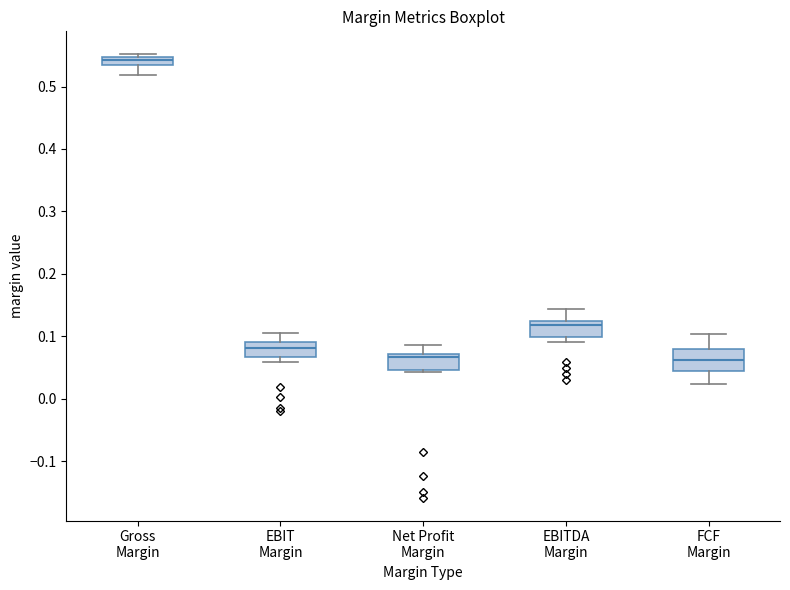

Comparing the boxes themselves (not the whiskers), which one is the tallest?

FCF Margin